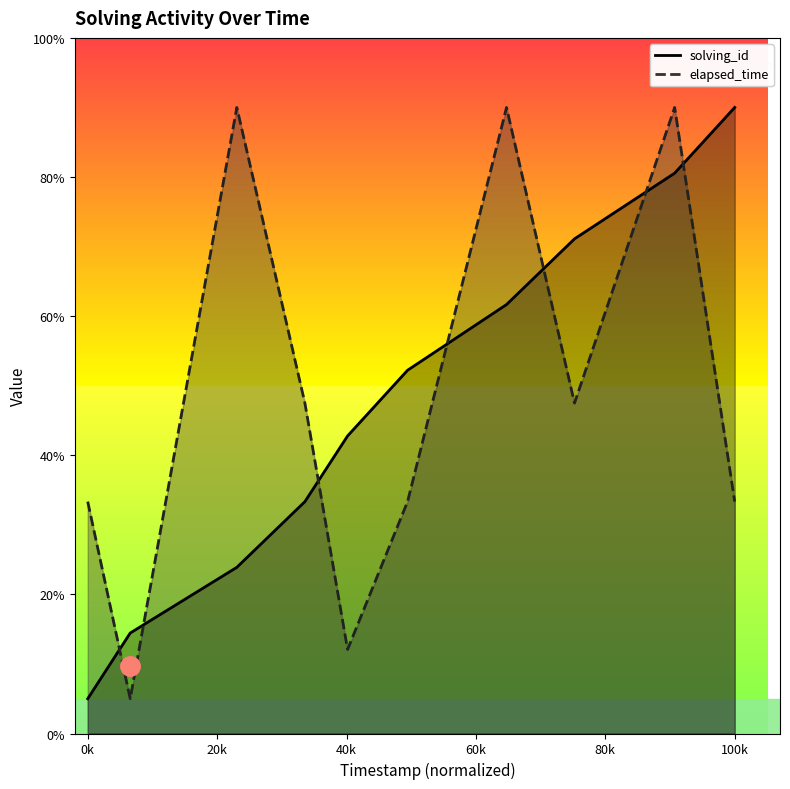

True or false: solving_id and elapsed_time intersect in this chart.

True